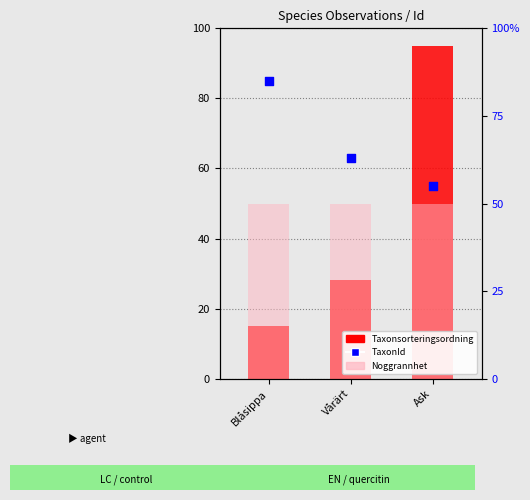

At how many categories does at least one series exceed 59?

3